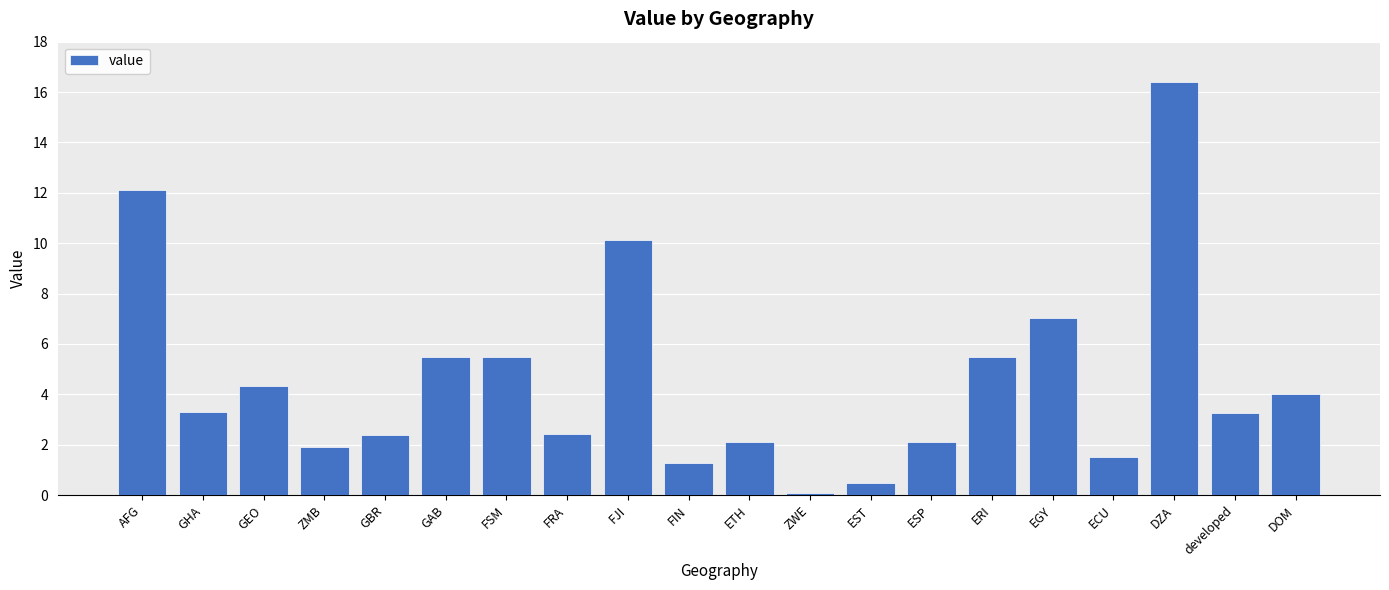

How many categories are shown in the chart?

20